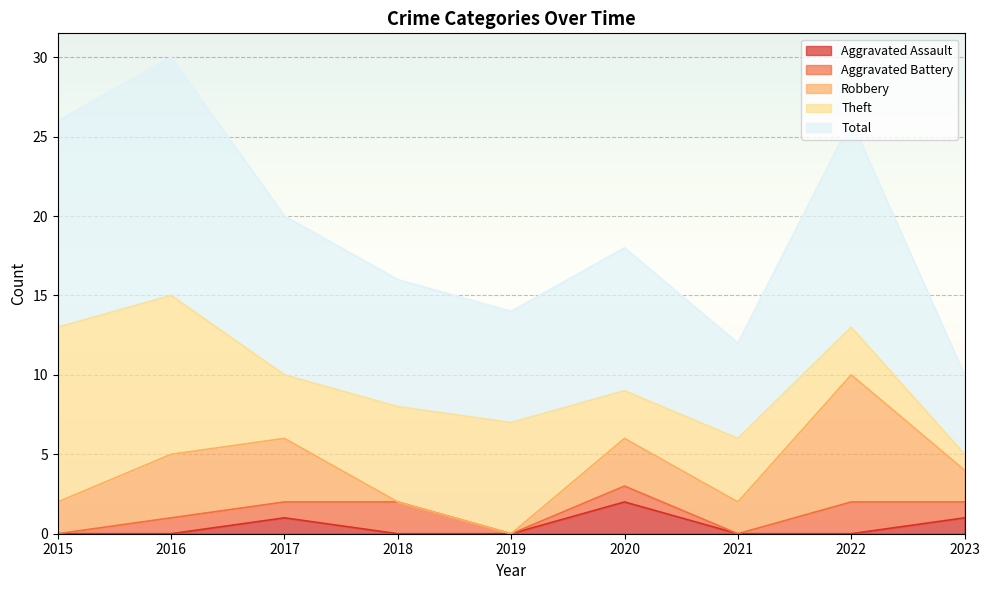

The value of Total at 2022 is 9. True or false?

False